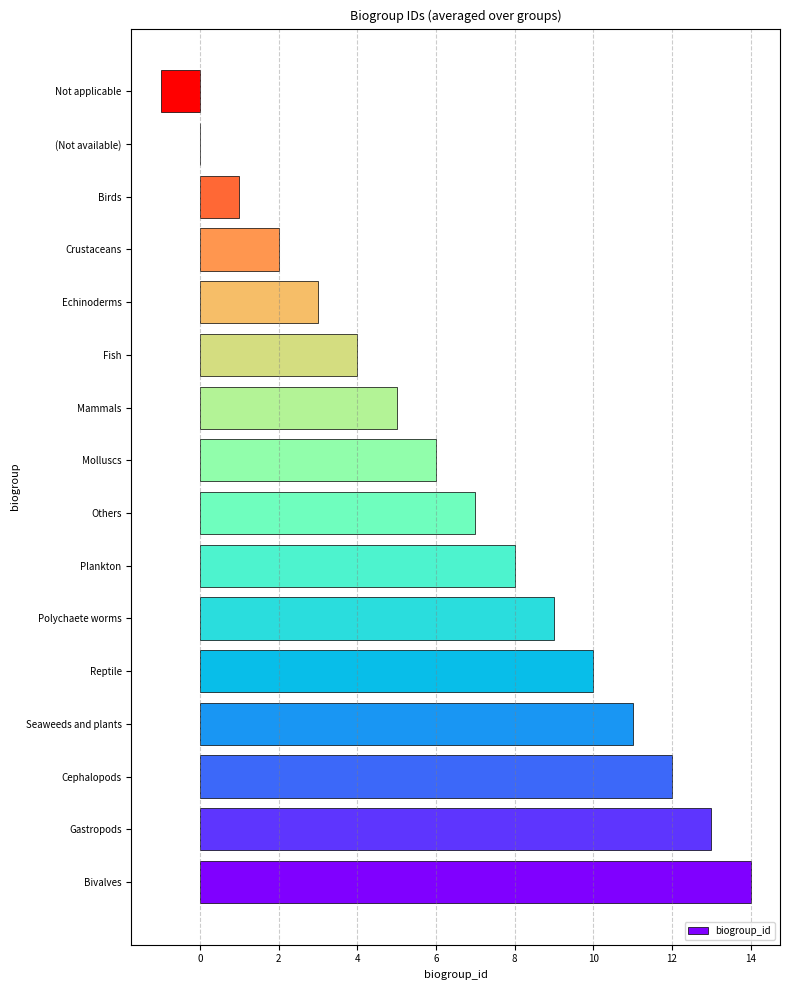

Is it true that the value at Reptile is 10?

True